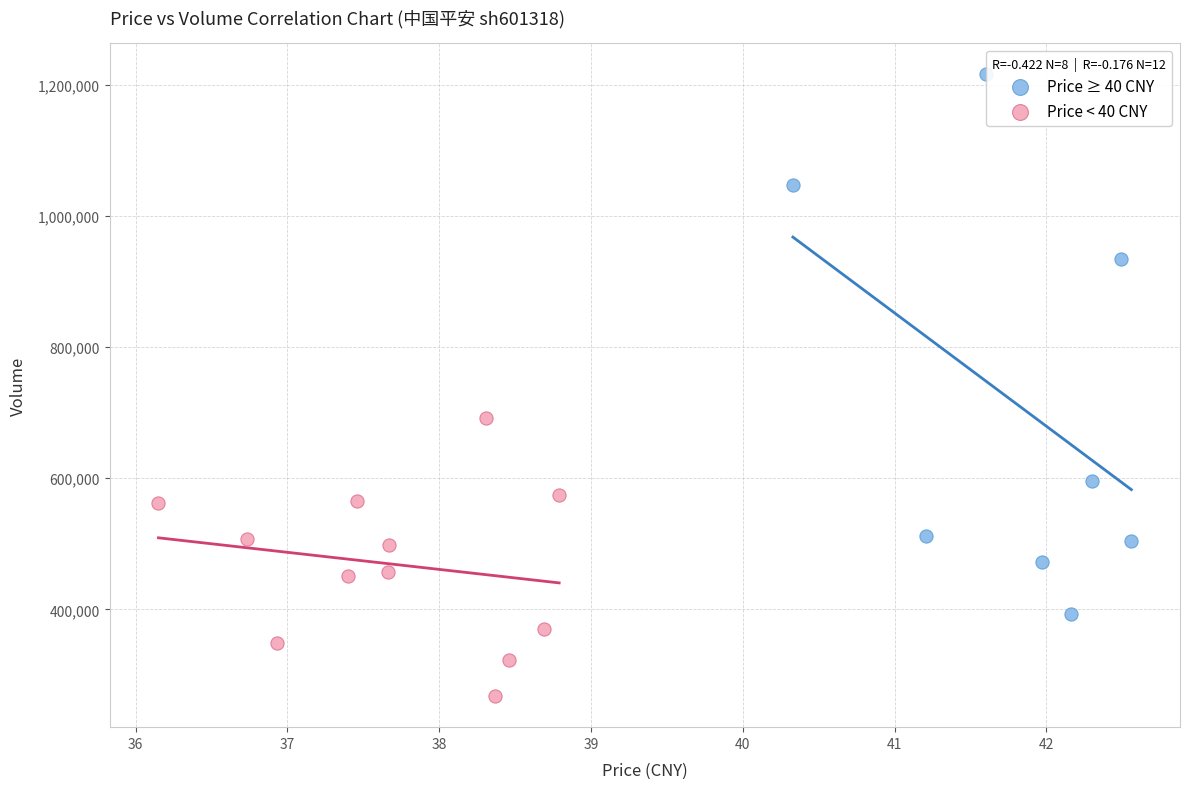

Which series contains the lowest Y value?

Price < 40 CNY